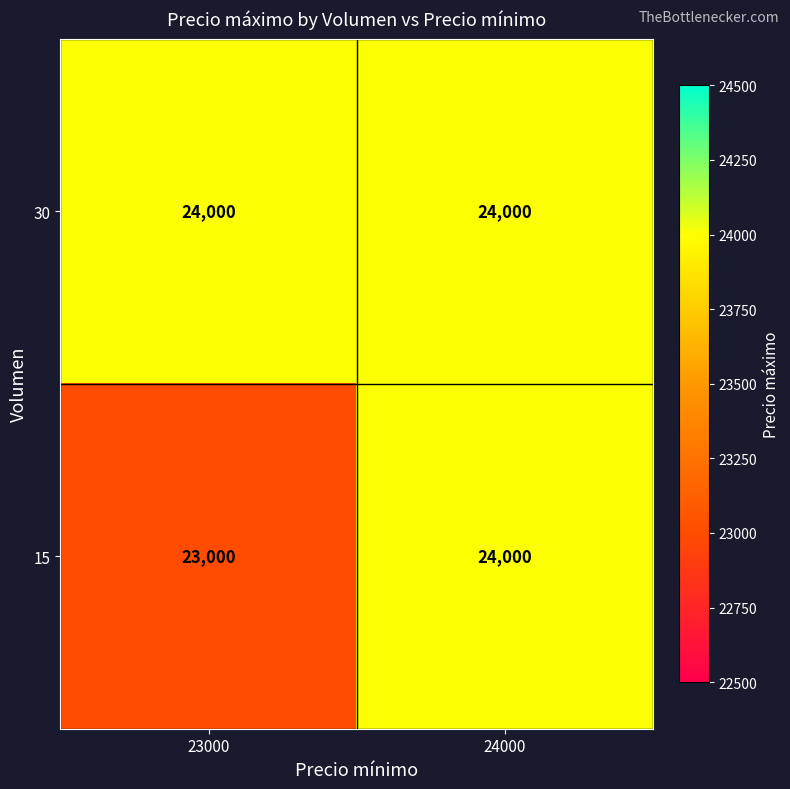

At how many categories does at least one series exceed 23135?

2